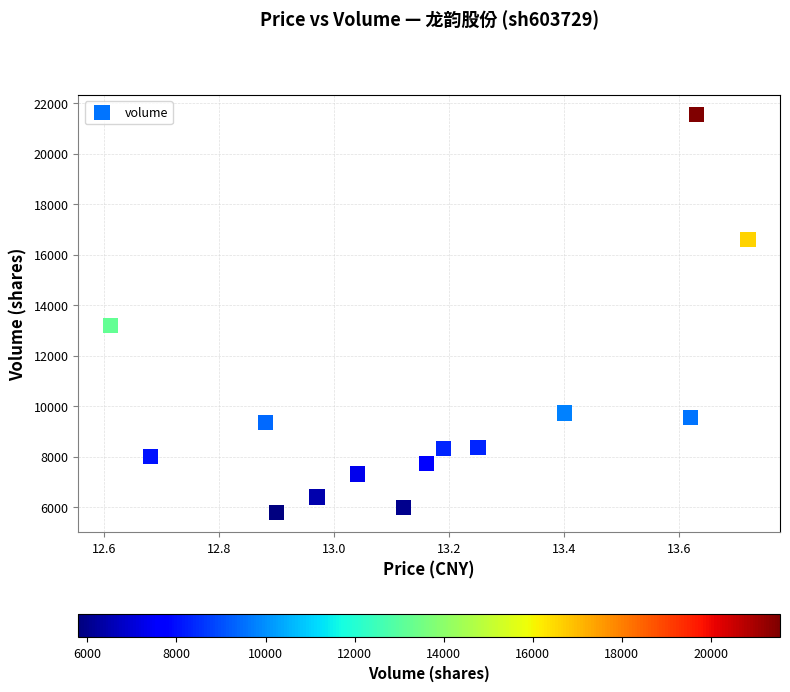

What Y value in the scatter plot is closest to 13674?

13219